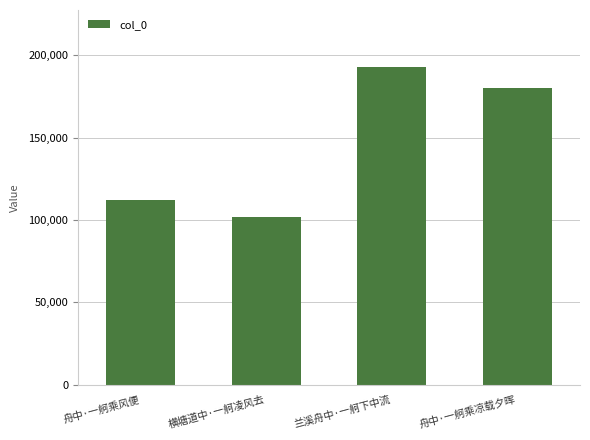

How many categories are shown in the chart?

4